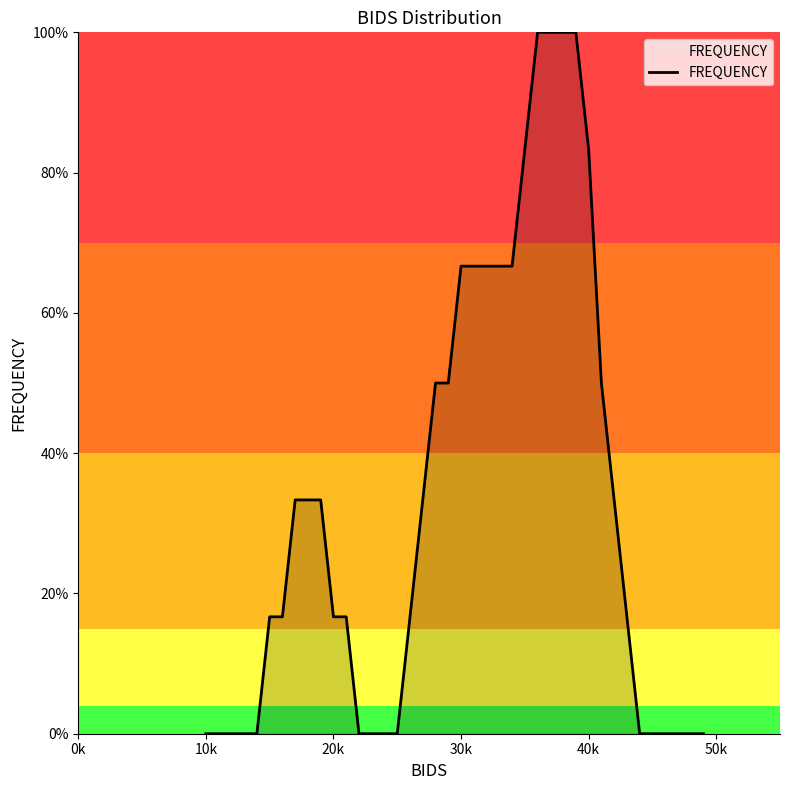

Does the chart display data point markers on the line(s)?

No